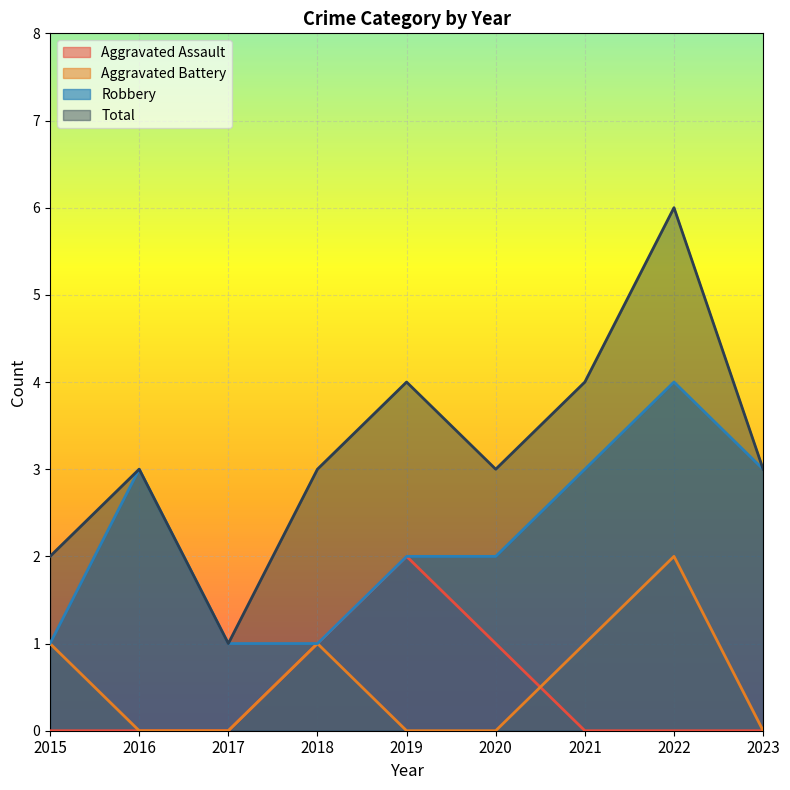

At which category does Aggravated Assault reach its first local peak?

2019